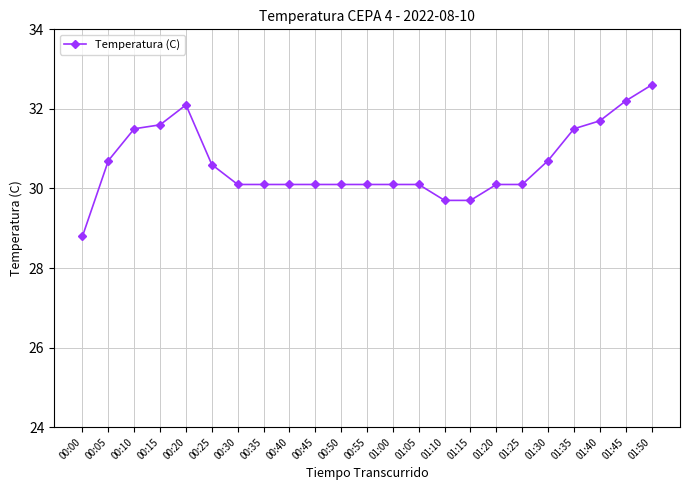

The chart shows a value of 14.0 at 00:00. True or false?

False